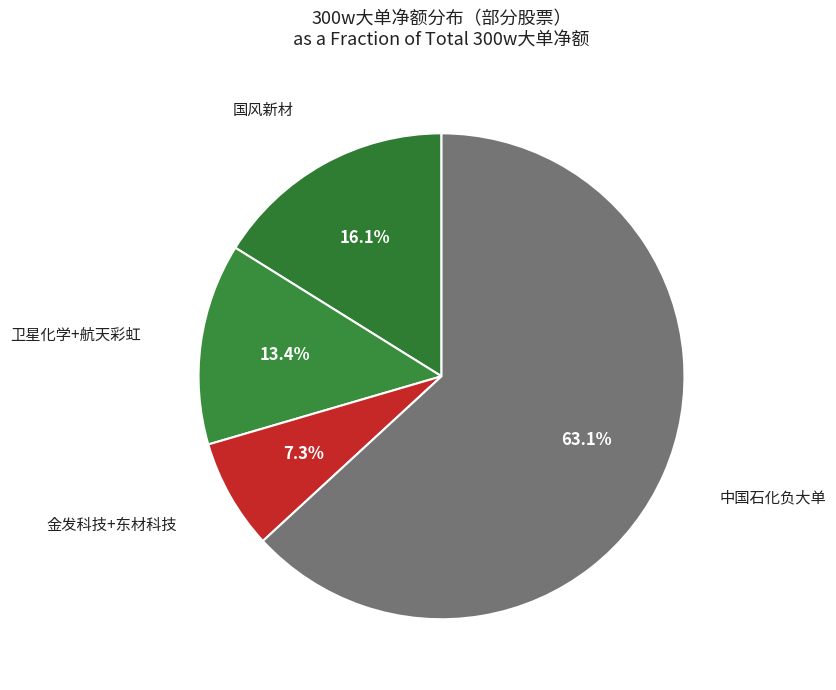

How many slices are in this pie chart?

4